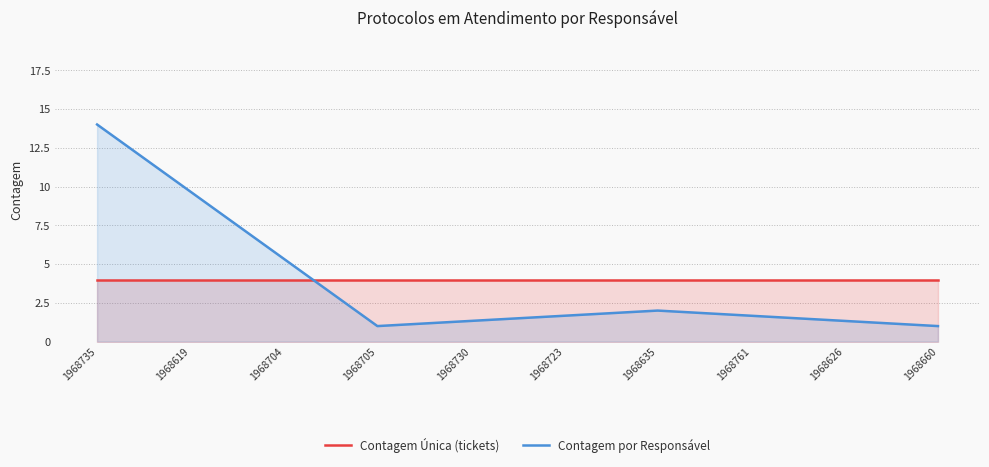

What is the sum of all values?

18